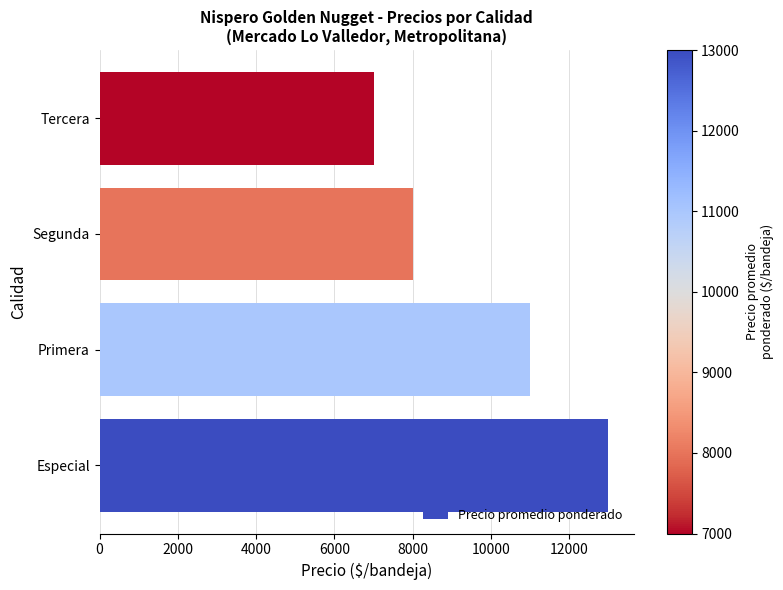

The chart shows a value of 13189 at Segunda. True or false?

False